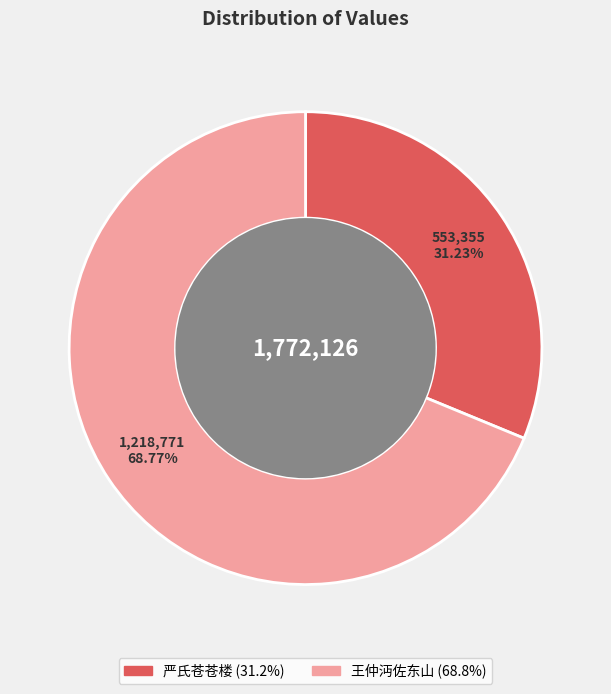

Does any single category account for the majority?

Yes